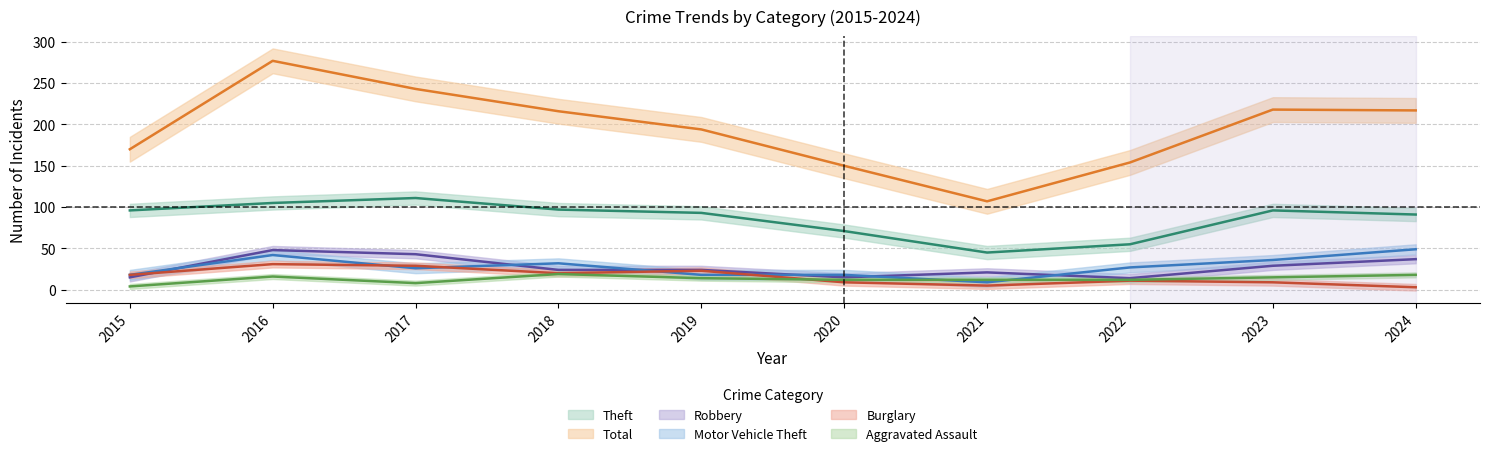

True or false: Aggravated Assault and Robbery intersect in this chart.

False